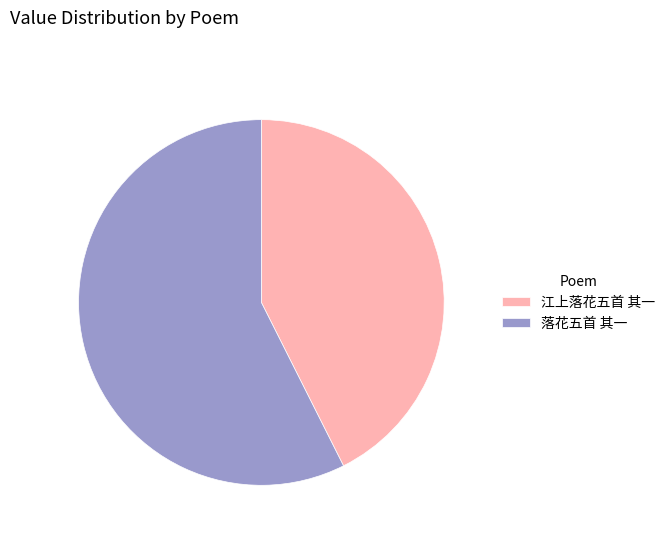

Is it true that 江上落花五首 其一 is 43% of the pie?

True